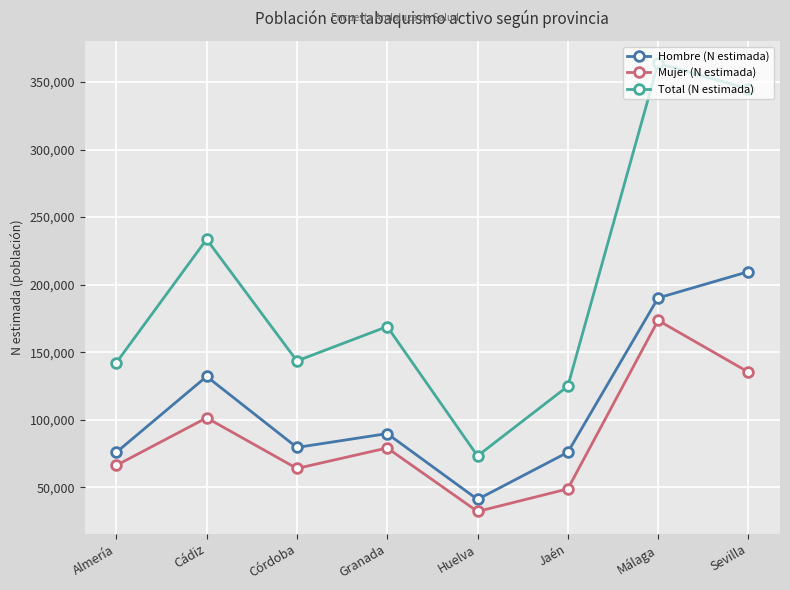

The value of Mujer (N estimada) at Granada is 79193. True or false?

True